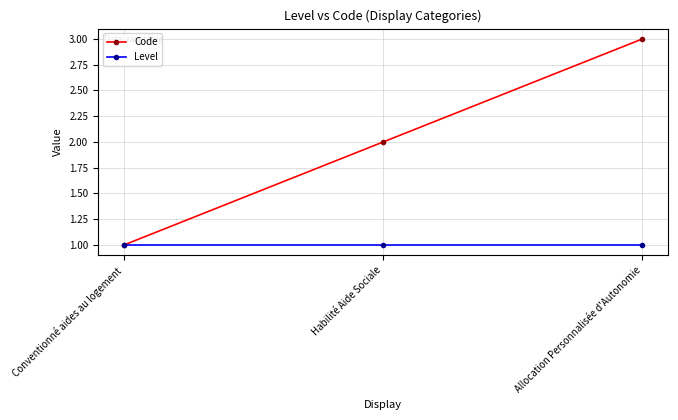

What is the sum of all Code values?

6